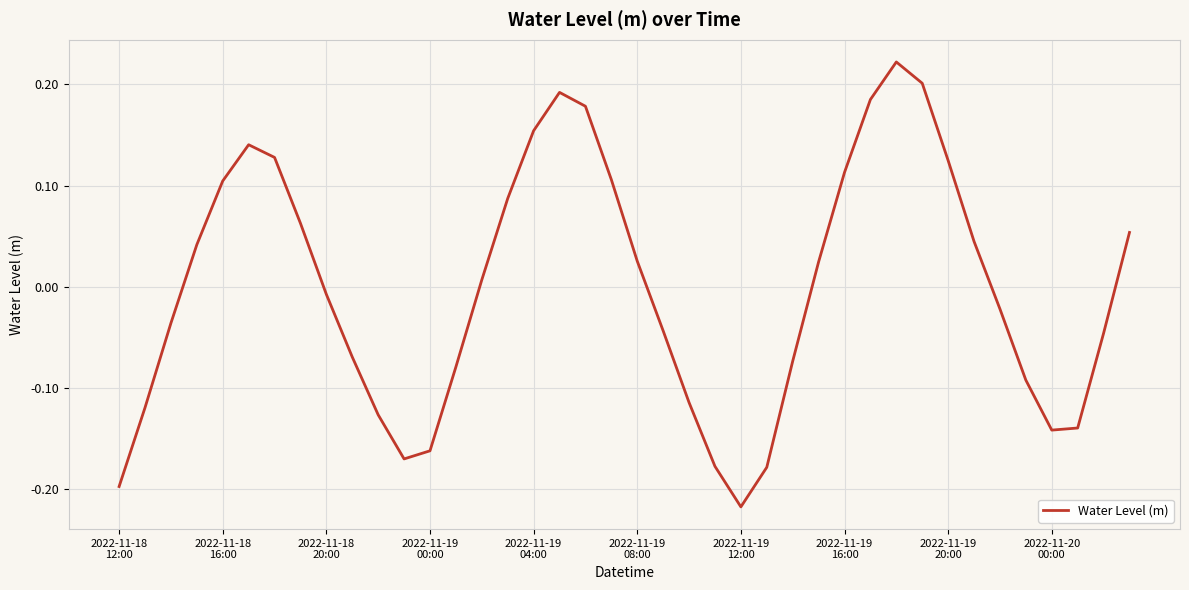

At which category does the chart reach its minimum across all series?

2022-11-19
12:00